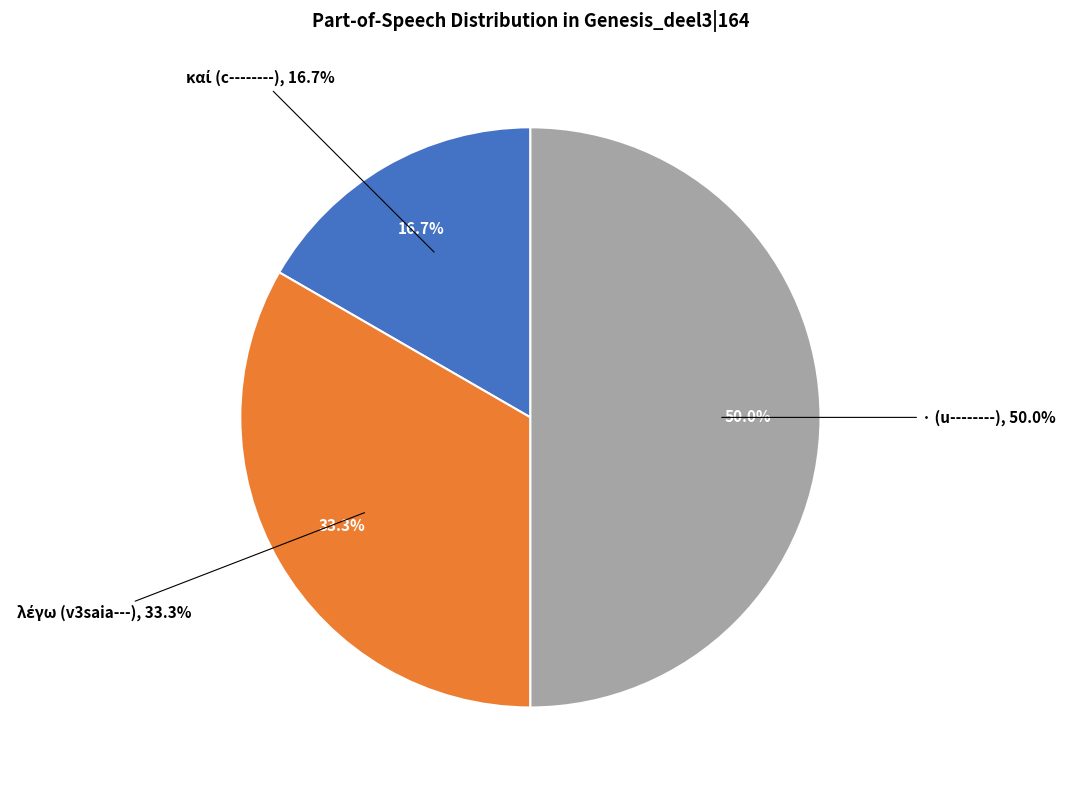

What percentage is the · (u--------) slice, to the nearest percent?

50%